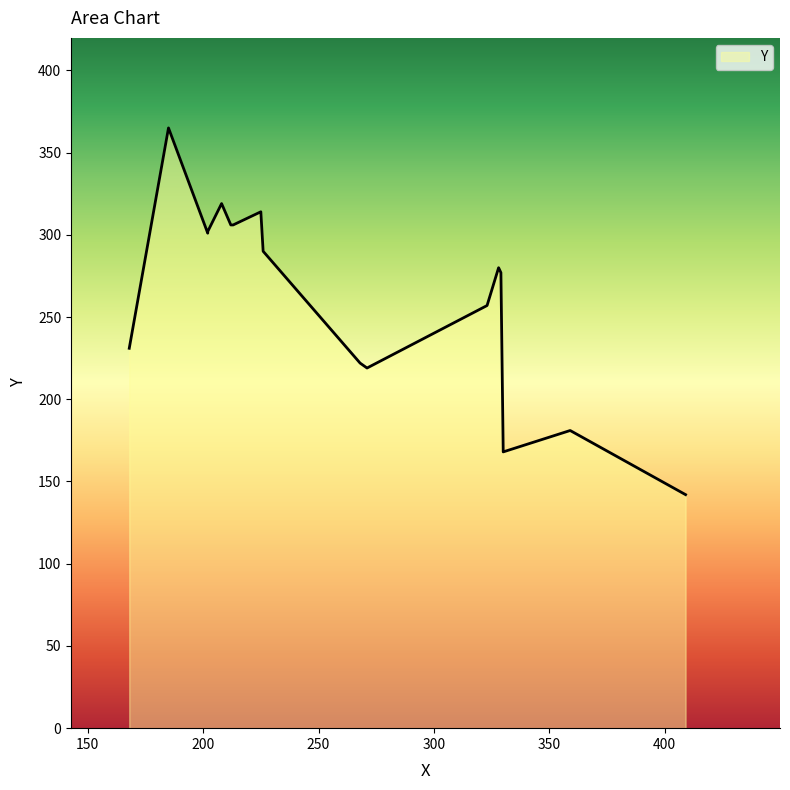

List the labels in order of value, smallest first.

409, 330, 359, 271, 268, 168, 323, 329, 328, 226, 202, 202, 212, 213, 225, 208, 185